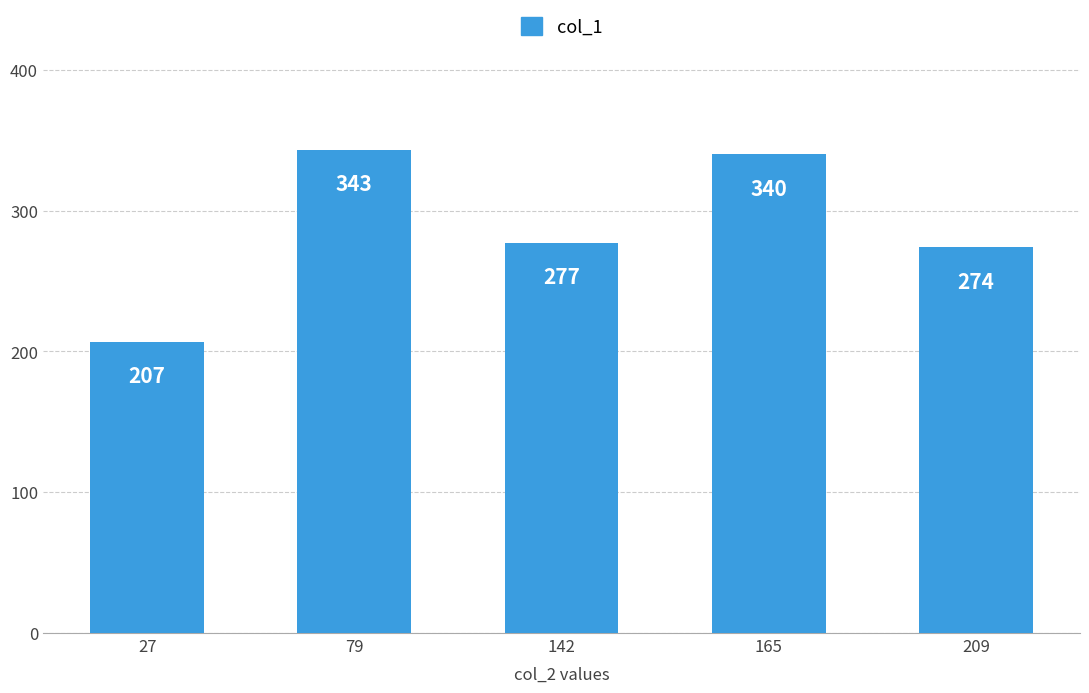

The chart shows a value of 85 at 165. True or false?

False